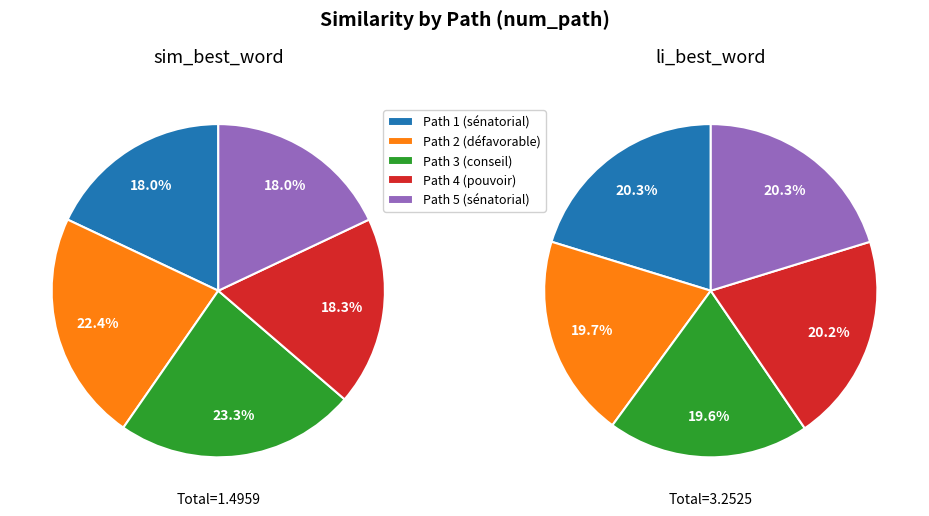

True or false: Path 1 accounts for 29% of the total.

False